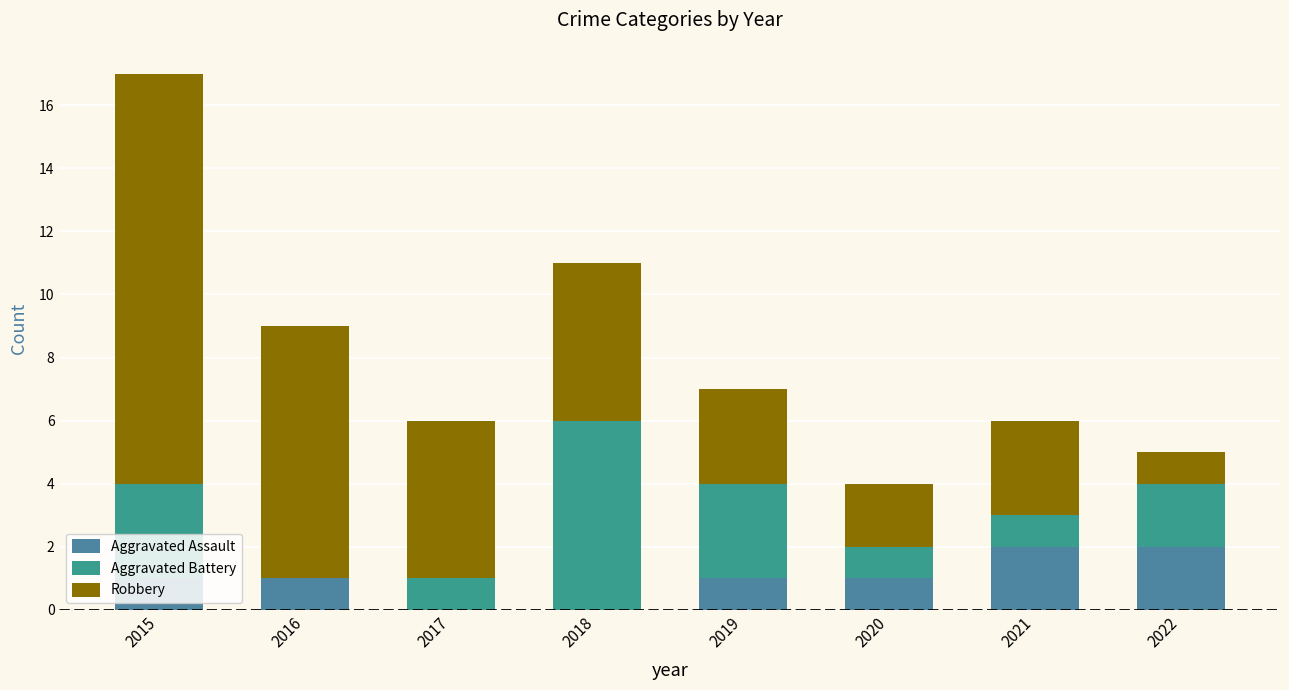

Which series has the largest total across all categories?

Robbery